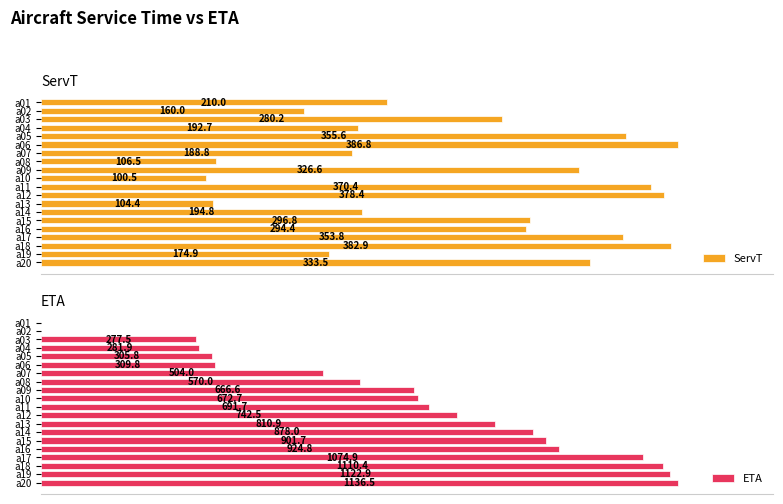

How many bars are there in each group?

2